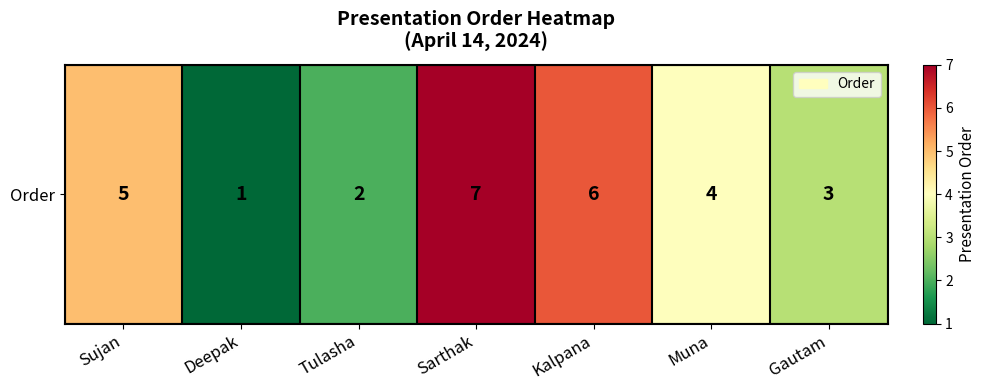

What is the change in value from Tulasha to Muna?

+2